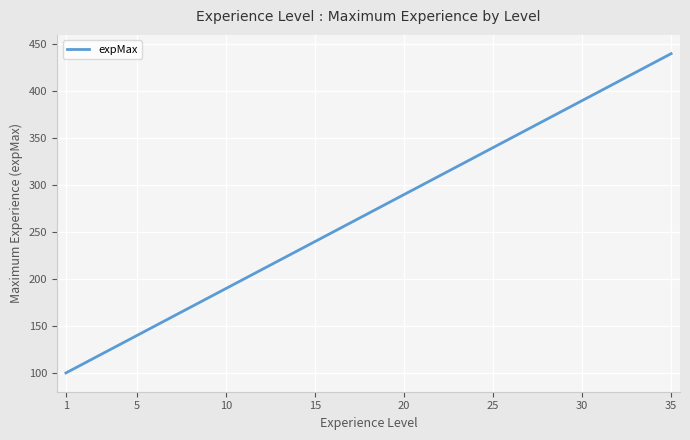

What is the difference between the maximum and second lowest values?

338.9